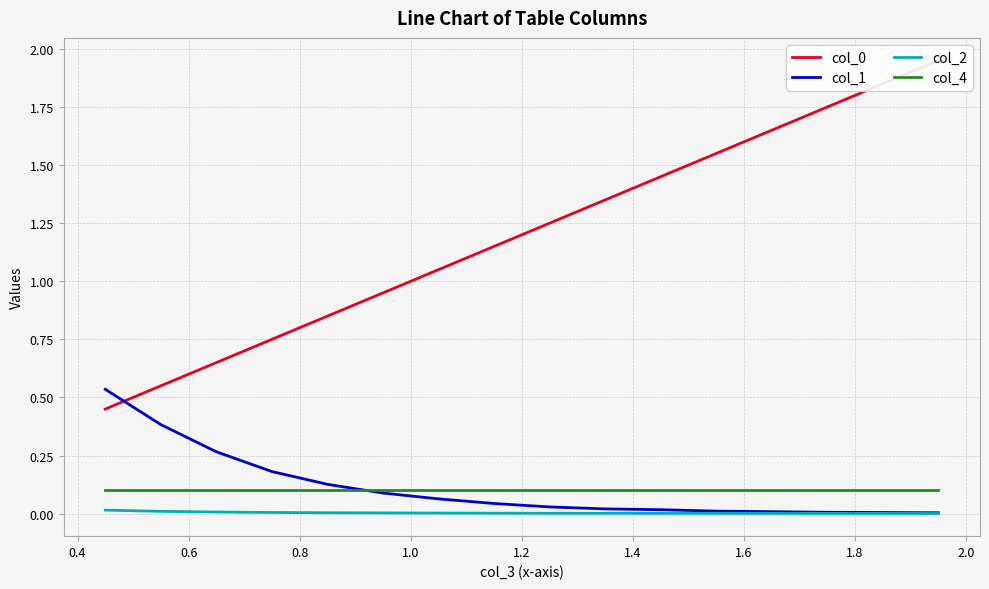

True or false: col_2 and col_4 cross at least once.

False